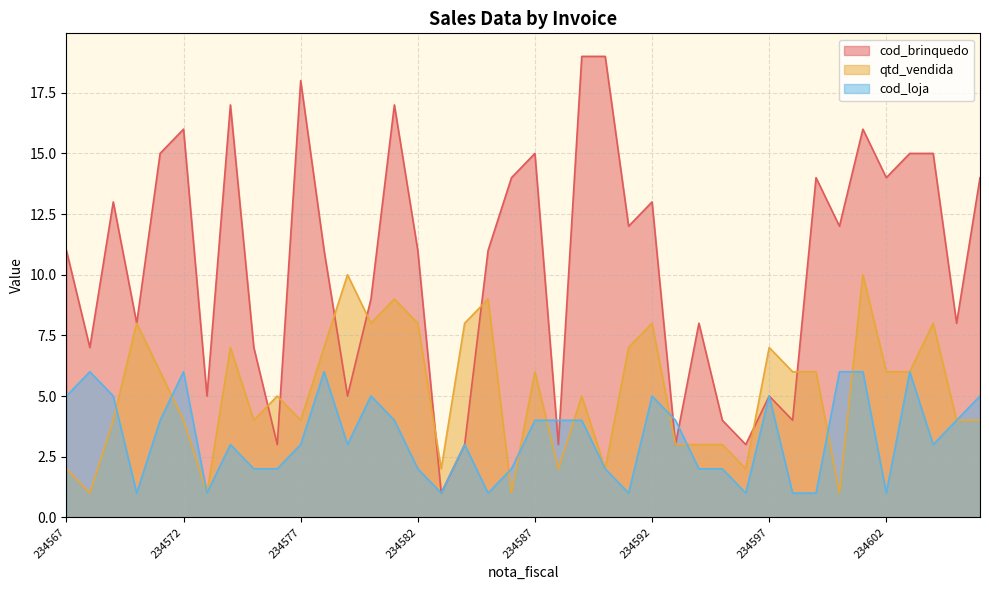

How many lines are shown in the chart?

3